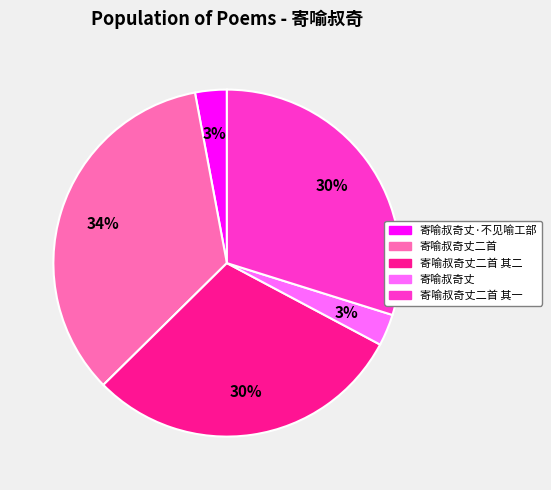

What is the largest slice in the pie chart?

寄喻叔奇丈二首